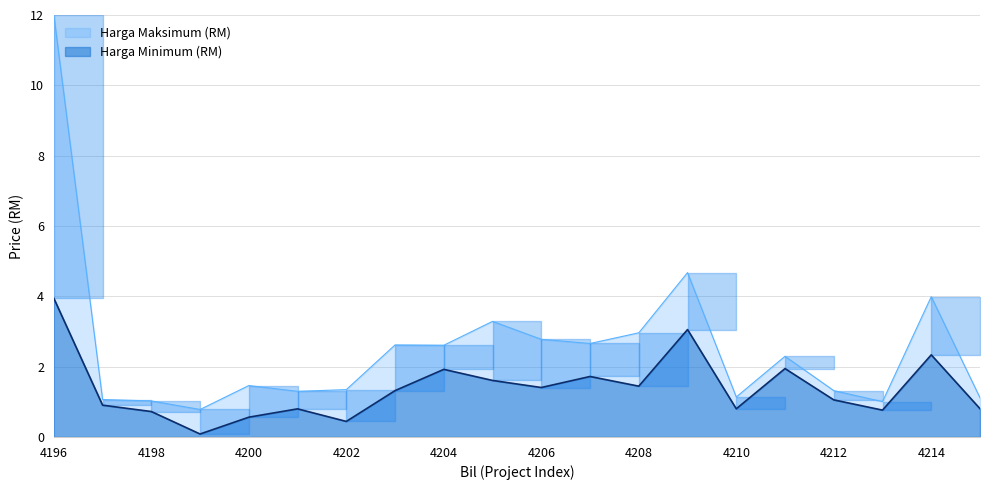

The value of Harga Maksimum (RM) at 4203 is 2.6. True or false?

True